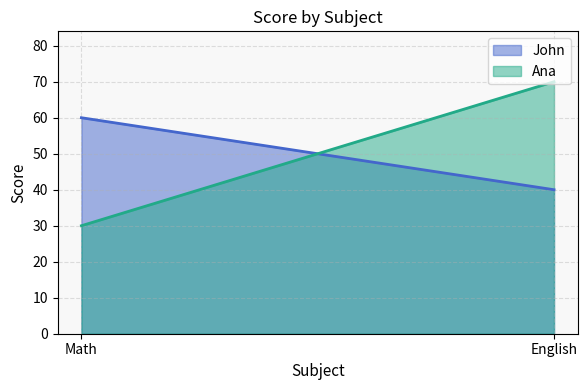

Is it true that Ana equals 30 at Math?

True